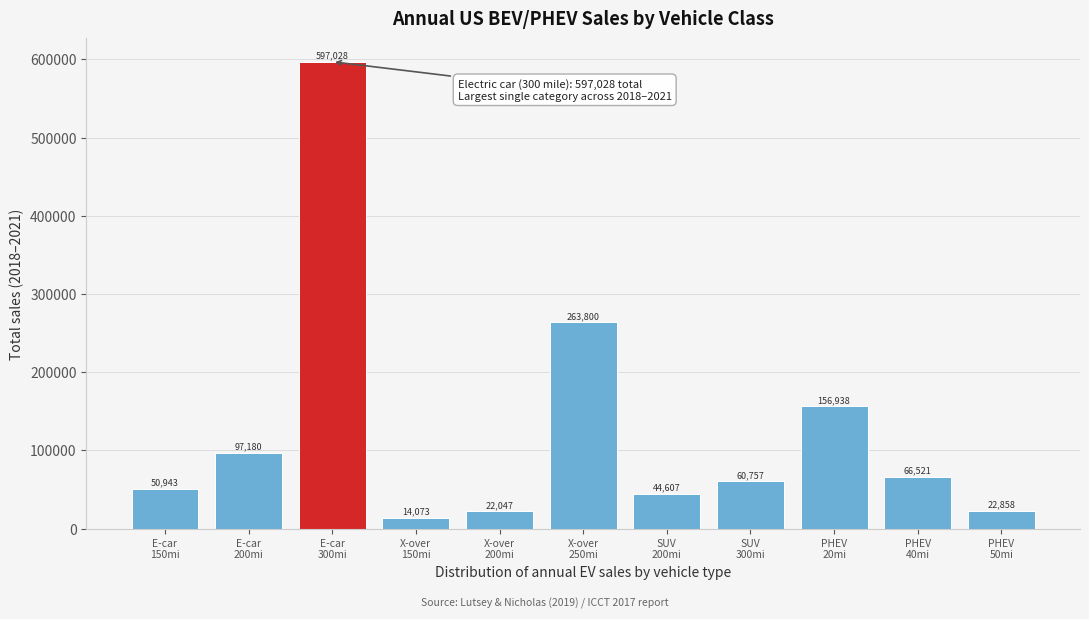

Reading left to right, what are all the values shown in this chart?

50943	97180	597028	14073	22047	263800	44607	60757	156938	66521	22858